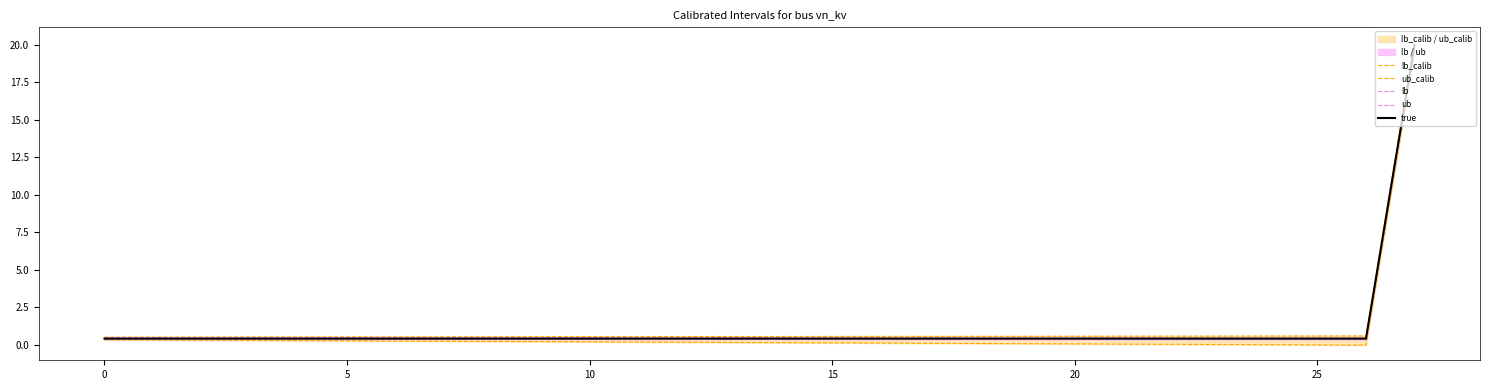

The value of ub at 25 is 0.4. True or false?

True